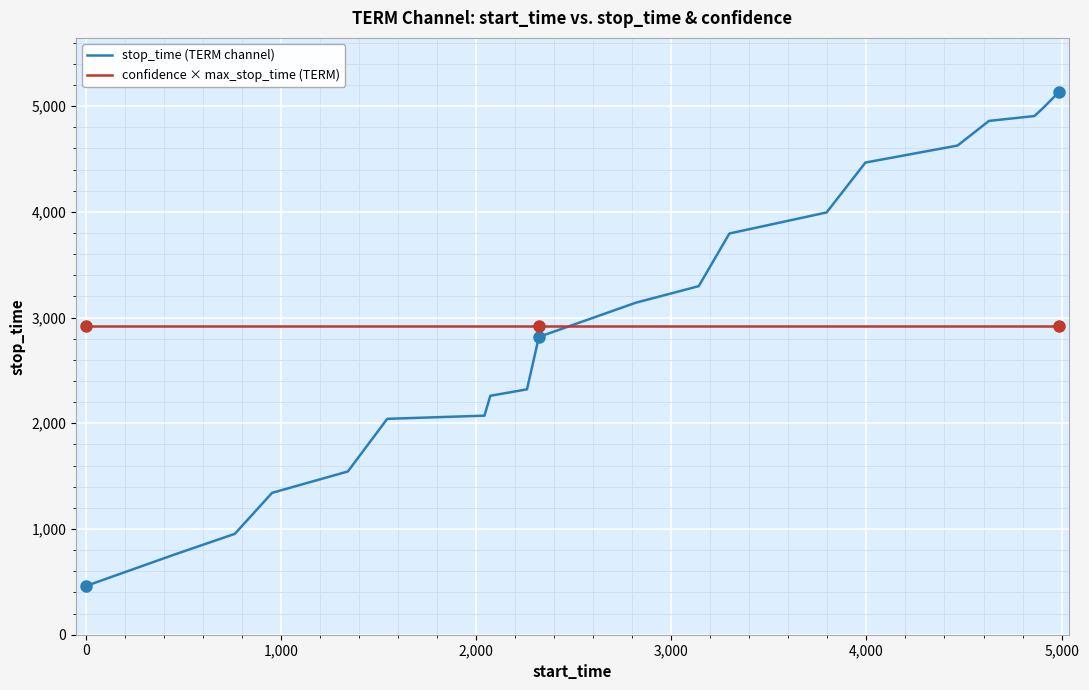

Which series has the widest spread of values?

stop_time (TERM channel)